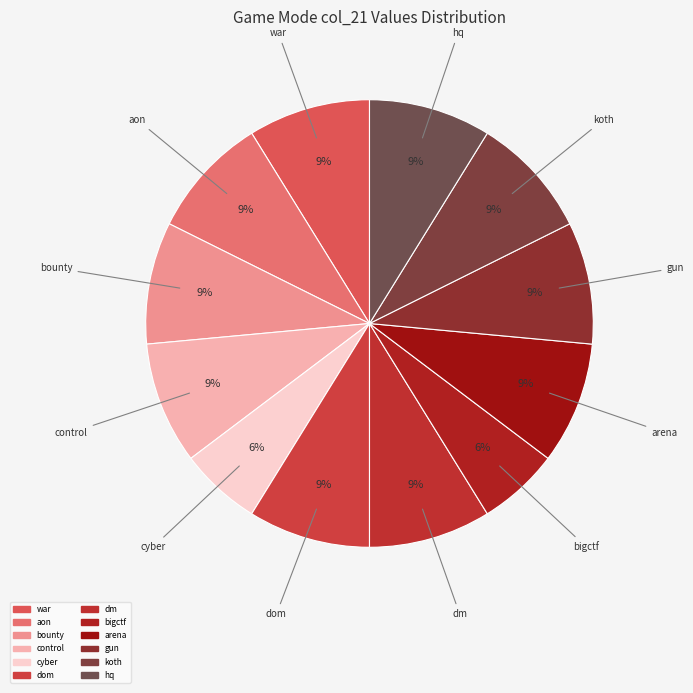

Does any single category account for the majority?

No